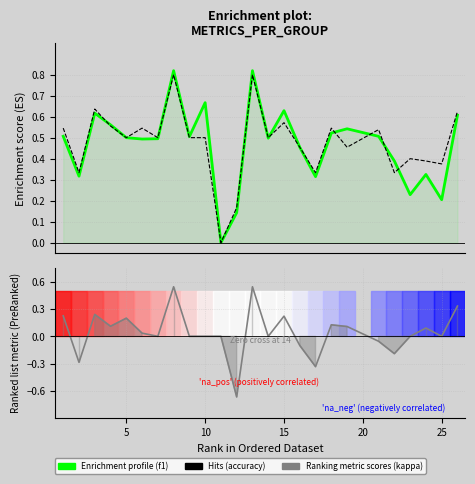

The kappa series shows 0.2 at 15. True or false?

False